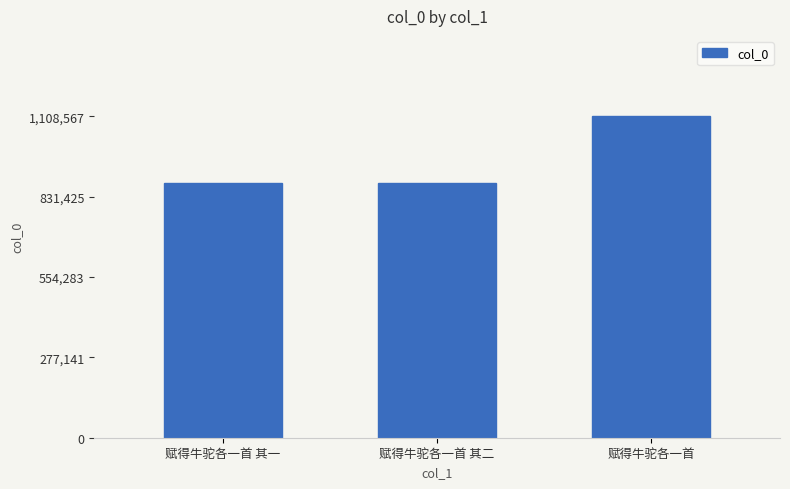

At which label is the value closest to 993246?

赋得牛驼各一首 其一